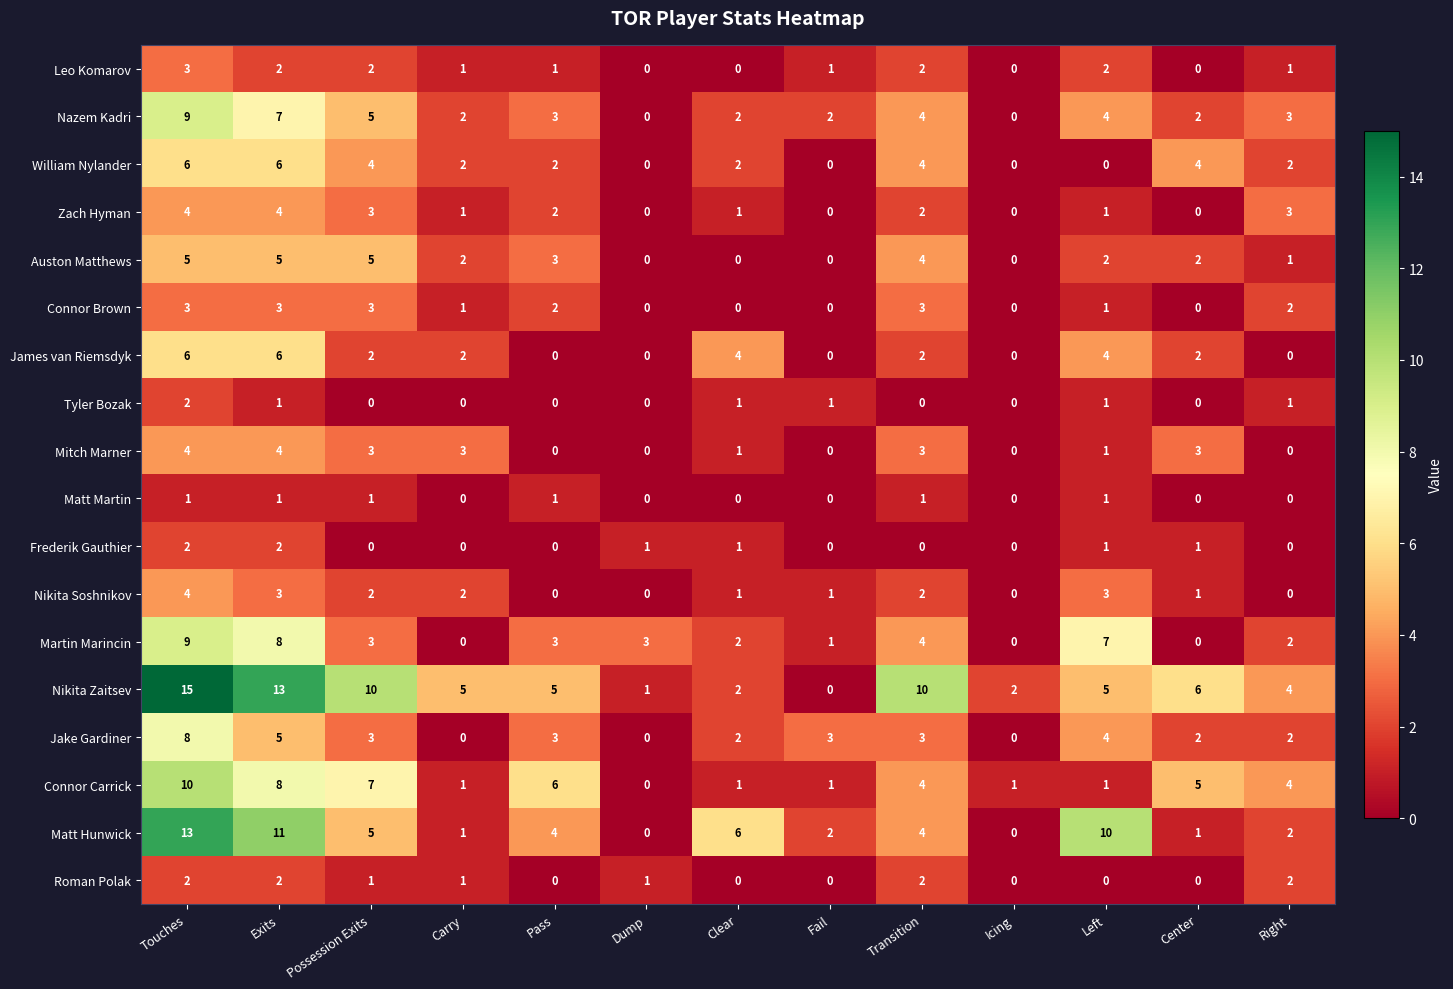

How many values in Roman Polak are above zero?

7